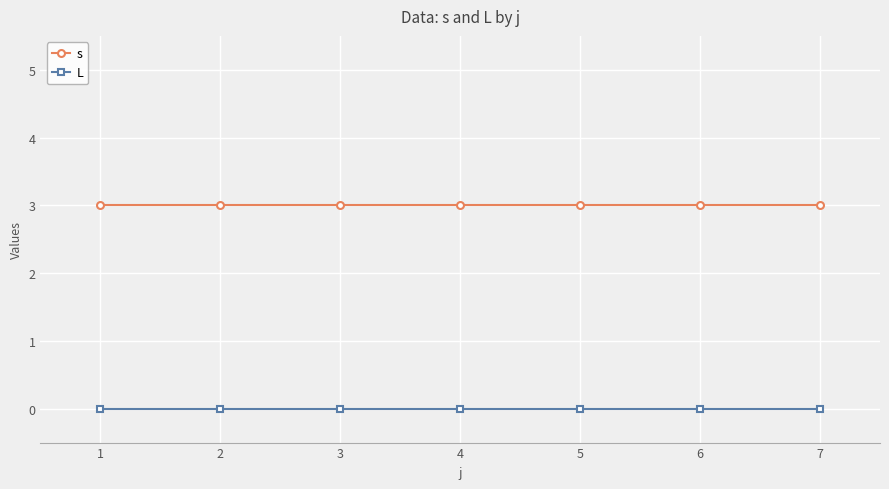

Reading right to left, extract all data points from this chart.

s: 3	3	3	3	3	3	3
L: 0	0	0	0	0	0	0